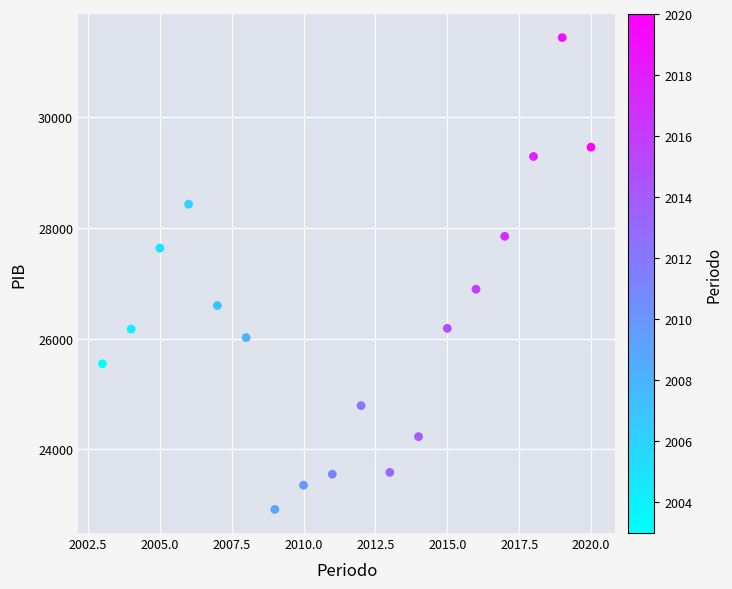

What is the range of X values (max minus min)?

17.0